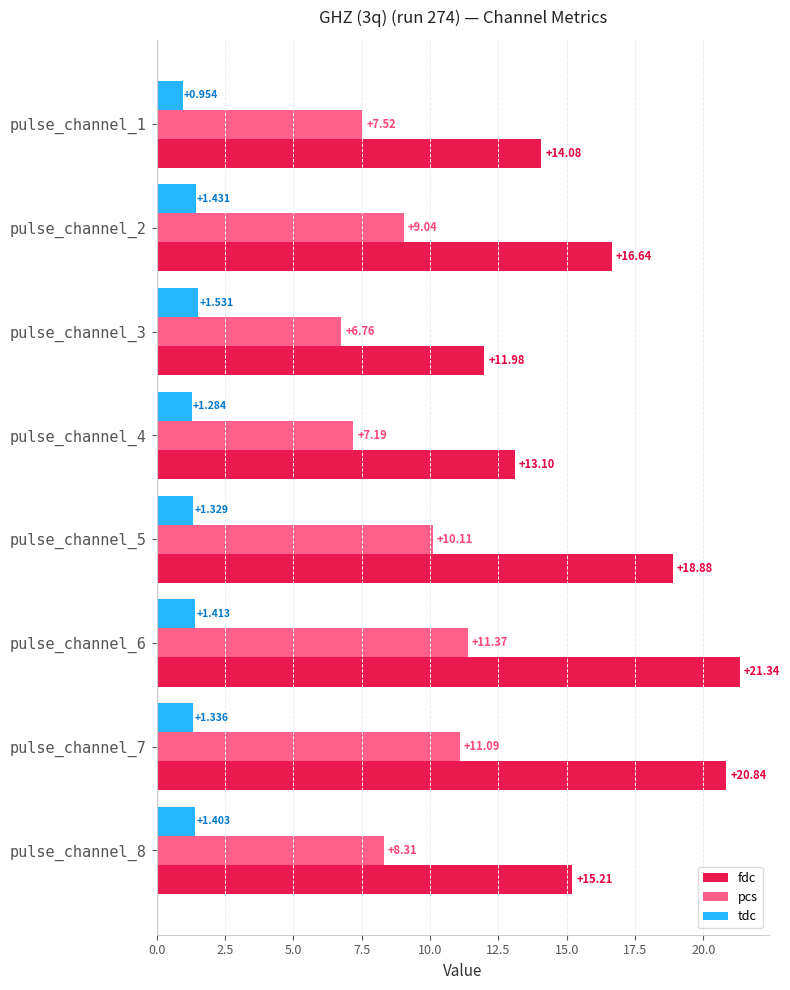

At which label does fdc reach its peak?

pulse_channel_6